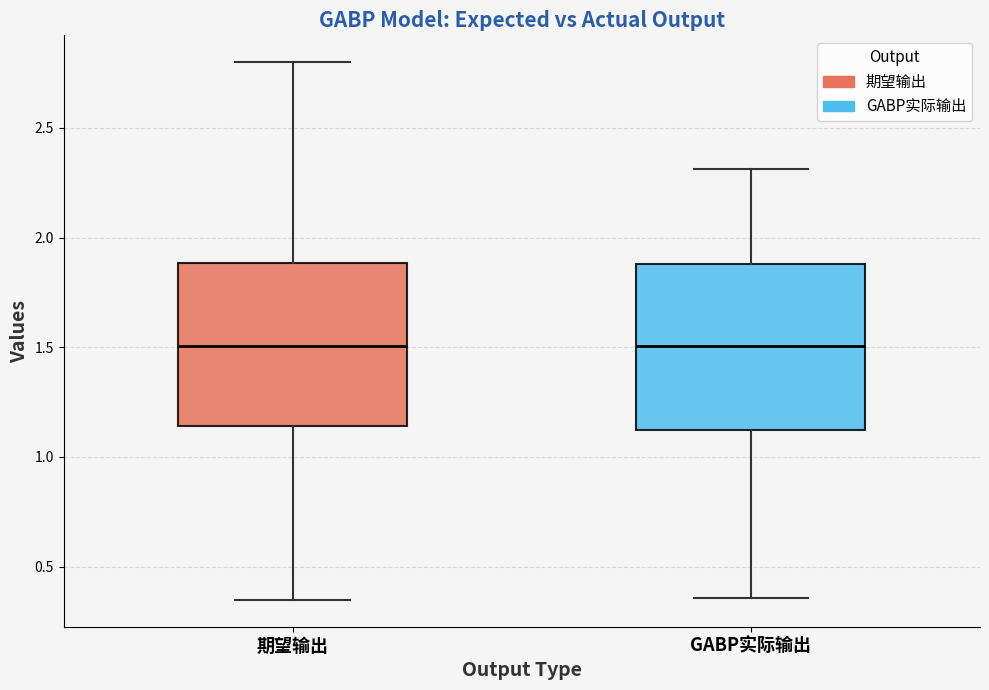

Reading left to right, transcribe this box plot: for each box, give where its median line is, the range the box spans, and where its two whiskers end, as read against the y-axis. The values are not printed on the chart, so give them approximately, as read against the axis.

期望输出: median 1.50, box 1.15 to 1.90, whiskers 0.35 to 2.80
GABP实际输出: median 1.50, box 1.10 to 1.90, whiskers 0.35 to 2.30